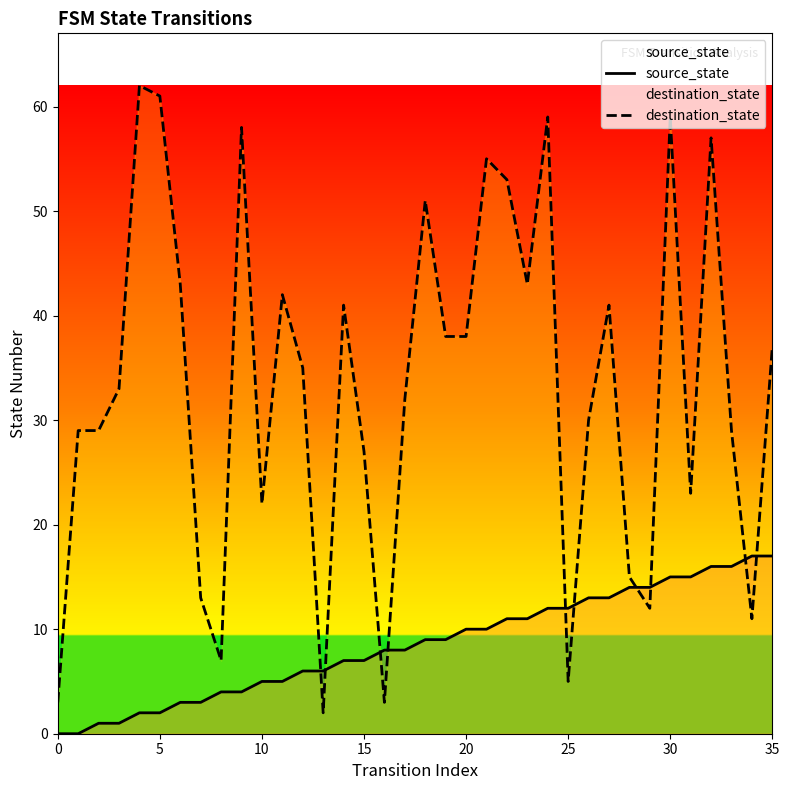

Which series has the widest spread of values?

destination_state